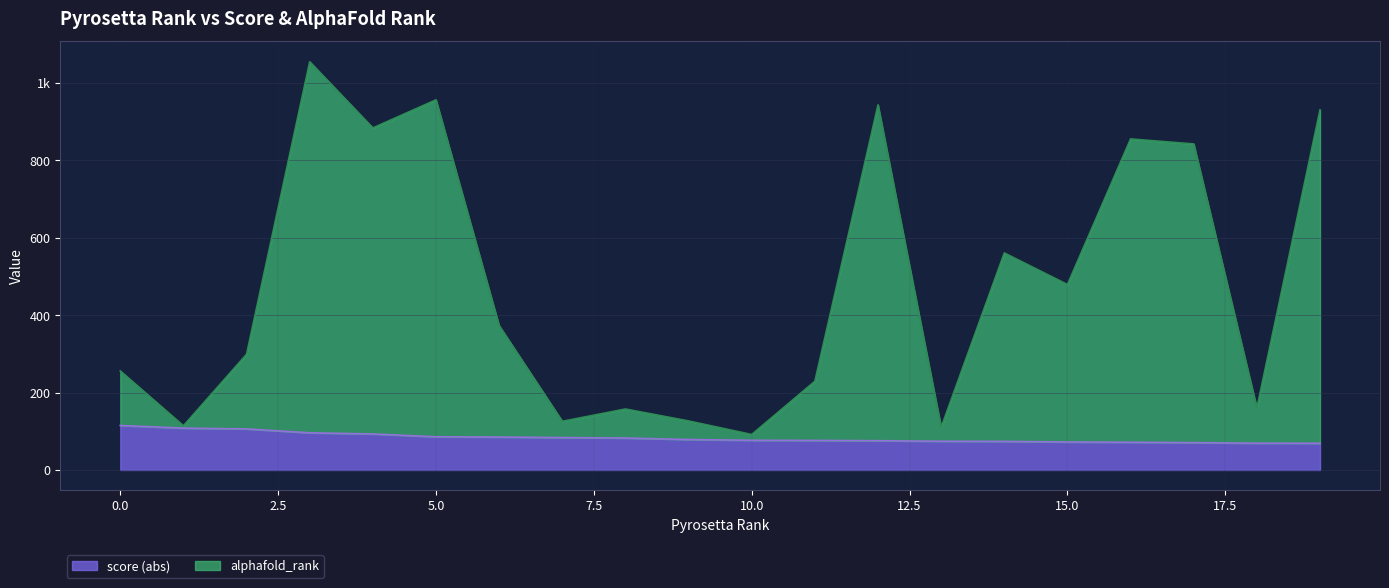

What is the sum of all alphafold_rank values?

9553.5